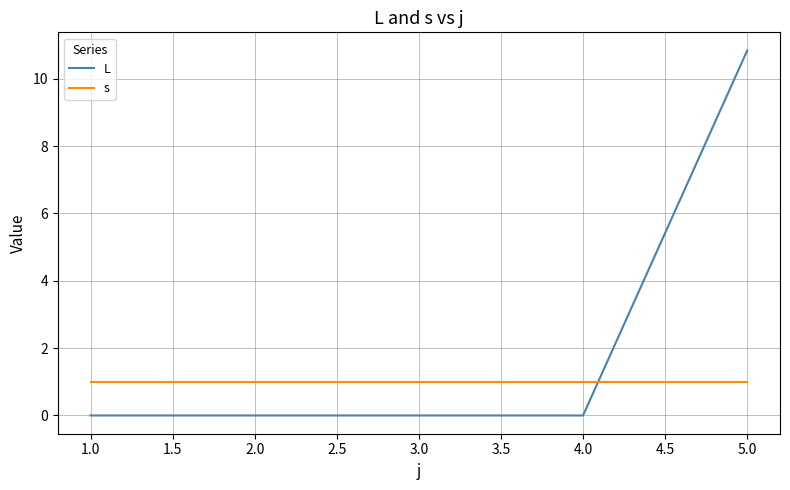

Is this an area chart (filled region under the line)?

No